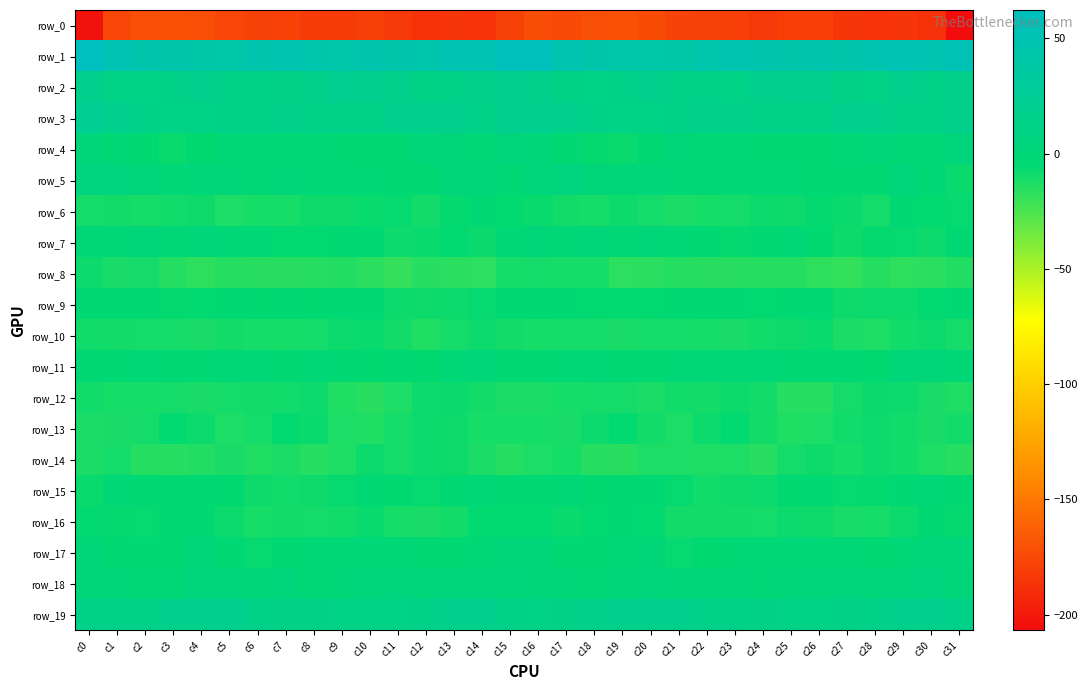

Which has a higher value, c13 or c29?

c13